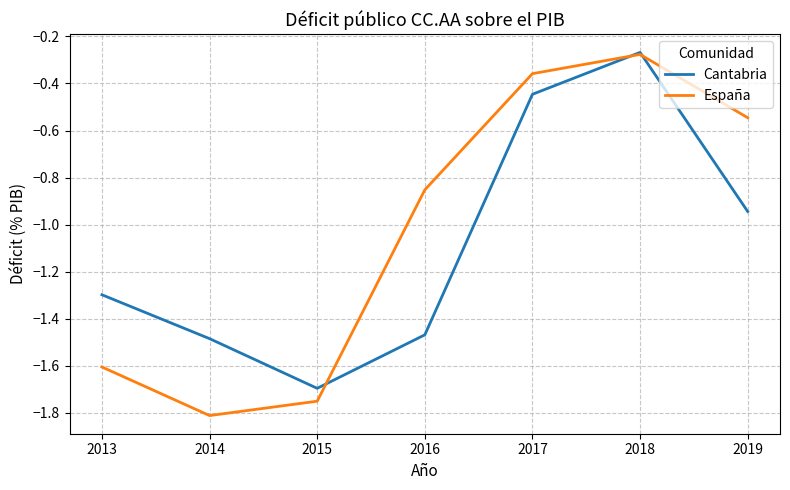

At 2019, list the series in order from smallest to largest.

Cantabria, España